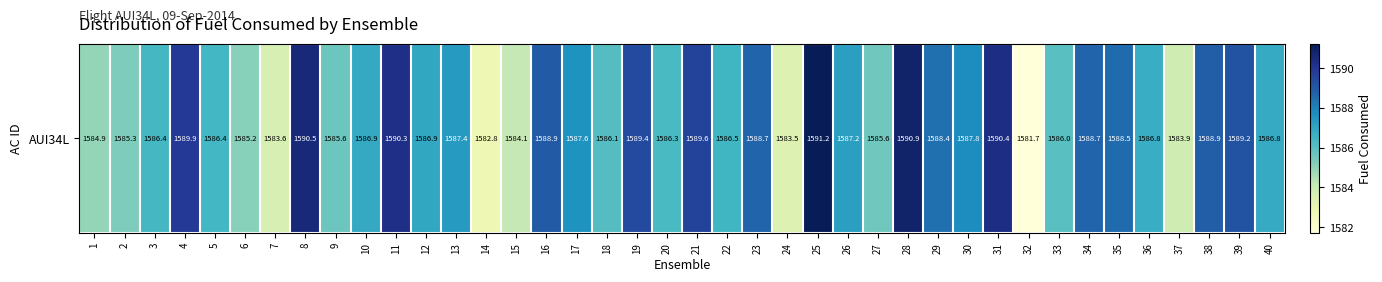

What is the sum of the values at 25 and 38?

3180.1